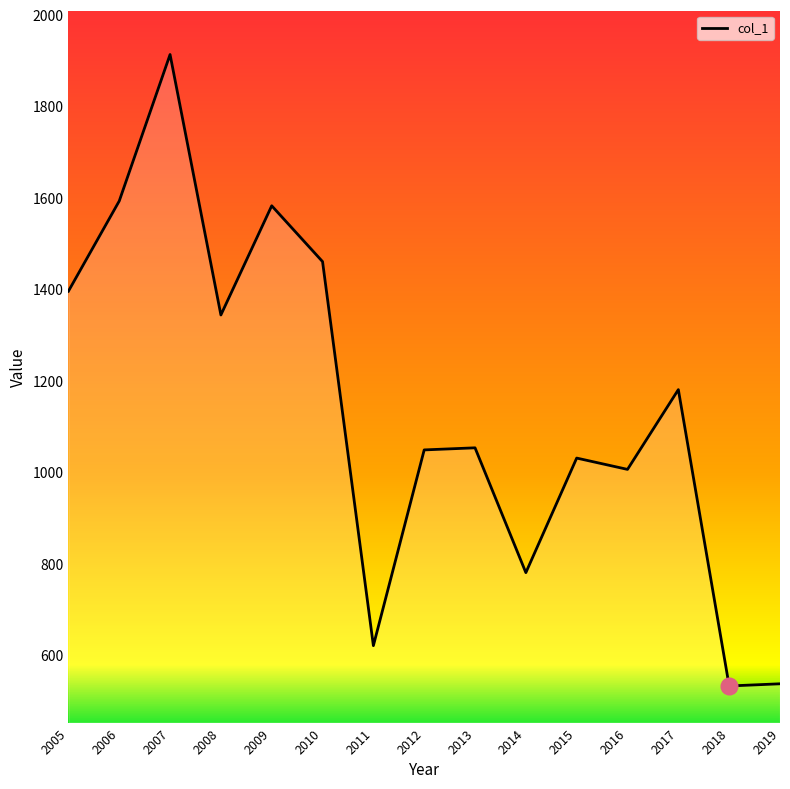

Which category has the highest value across all series?

2007